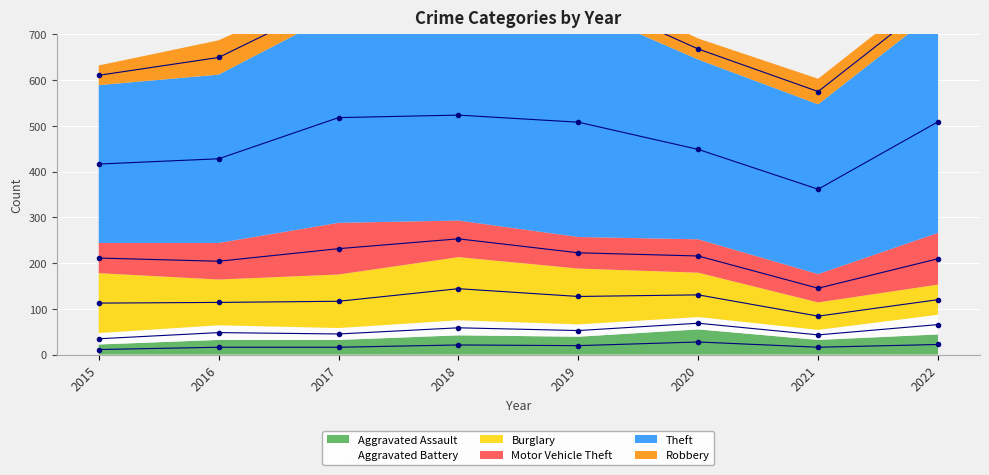

Rank the series by their maximum value, from lowest to highest.

Aggravated Battery, Aggravated Assault, Robbery, Motor Vehicle Theft, Burglary, Theft